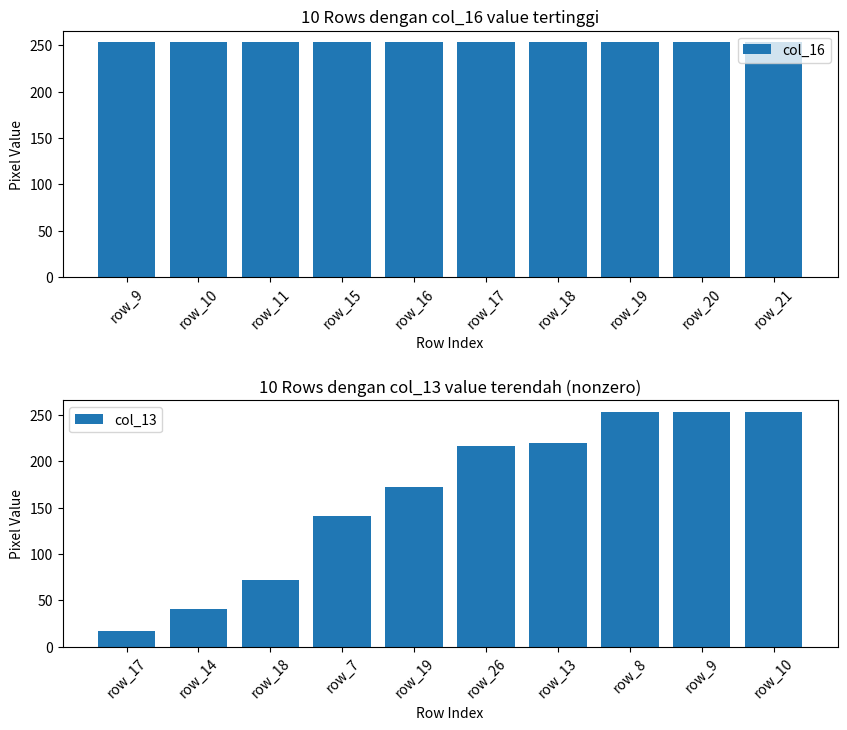

List the labels in order of col_16 value, largest first.

row_9, row_10, row_11, row_15, row_16, row_17, row_18, row_19, row_20, row_21